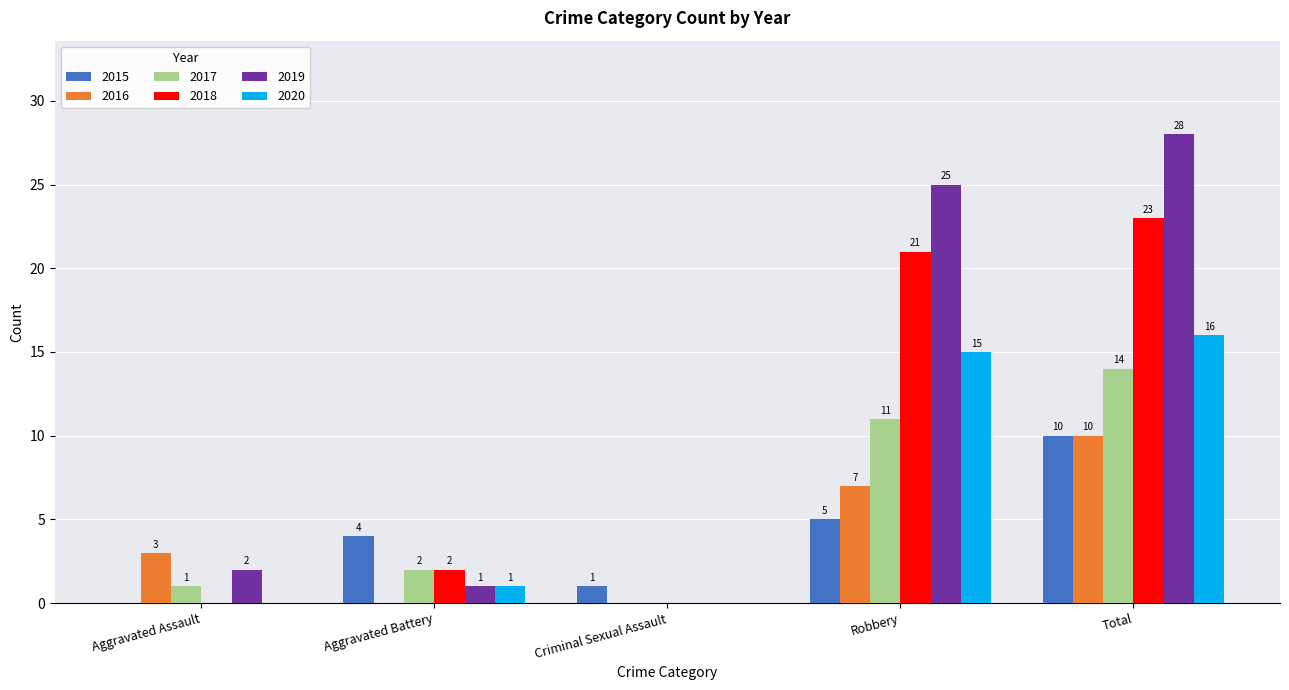

Where is 2016 nearest to the value 5?

Aggravated Assault